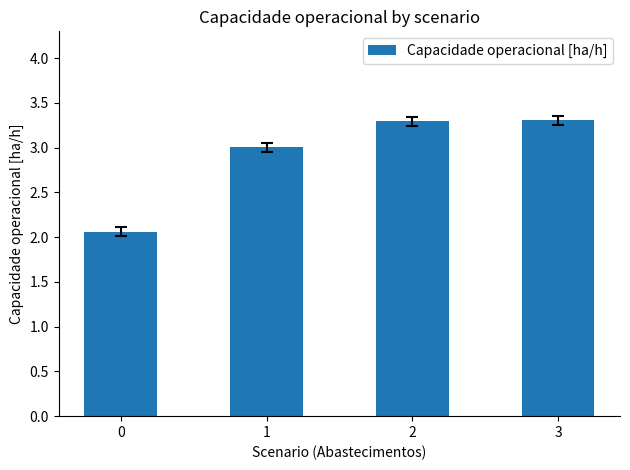

Reading left to right, what are all the values shown in this chart?

0=2.1	1=3.0	2=3.3	3=3.3